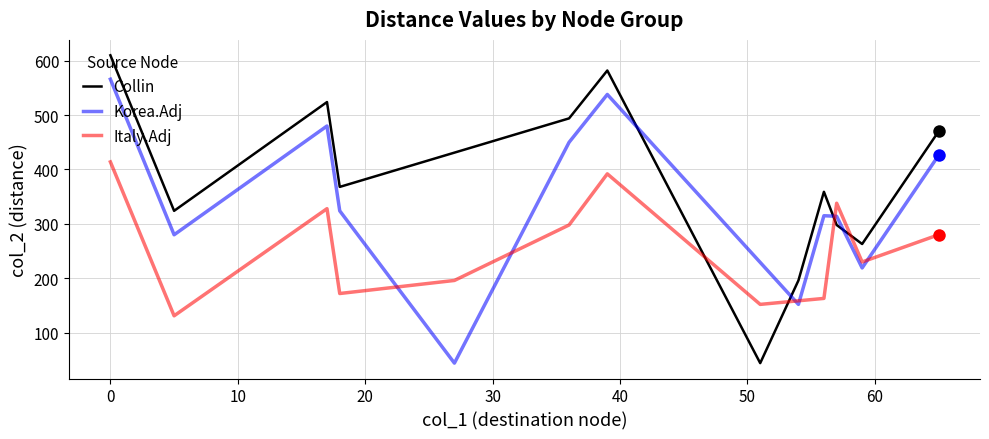

Which series ends up on top after the final intersection of Collin and Italy.Adj?

Collin